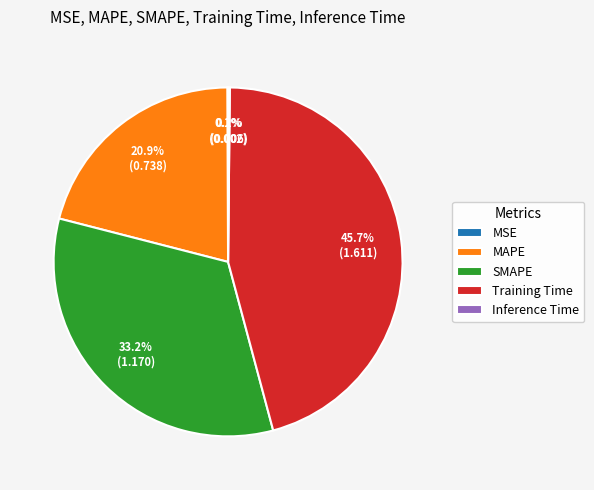

What percentage is the SMAPE slice, to the nearest percent?

33%